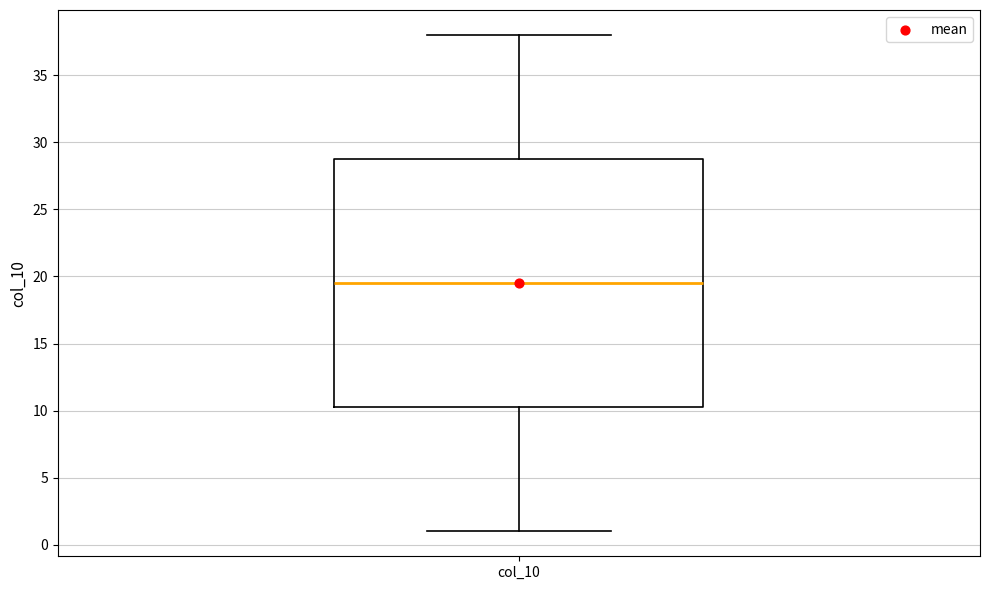

Where does the upper whisker of the box for col_10 end on the y-axis? The values are not printed on the chart, so give them approximately, as read against the axis.

38.0